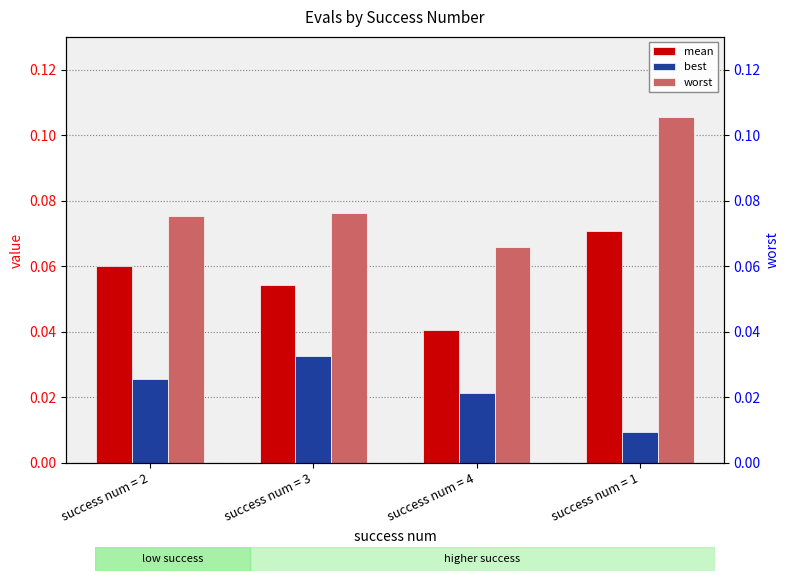

The best series shows 0.0 at success num = 3. True or false?

True